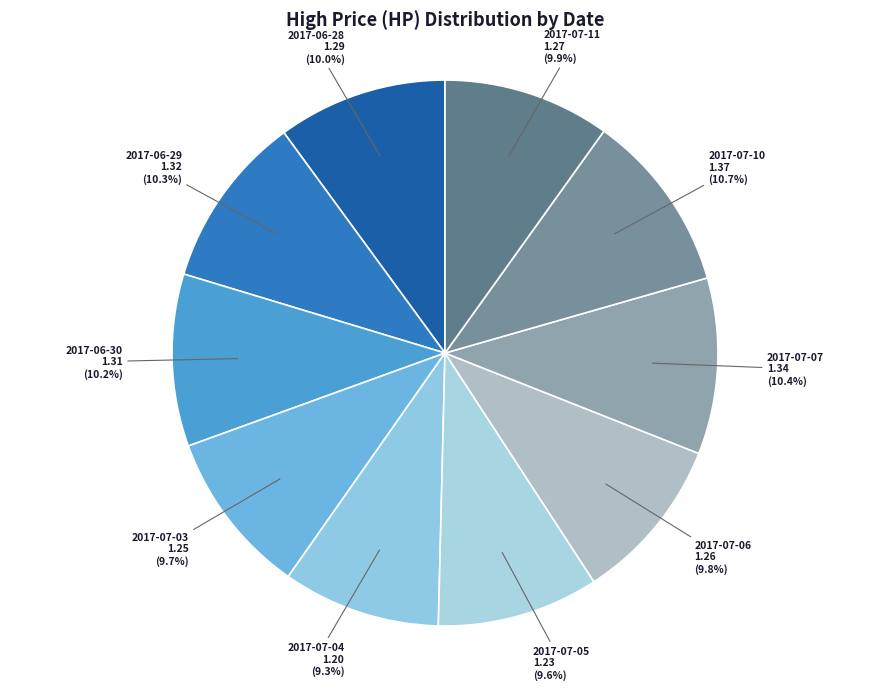

Approximately how many times larger is the value at 2017-07-04 compared to 2017-07-11?

0.9